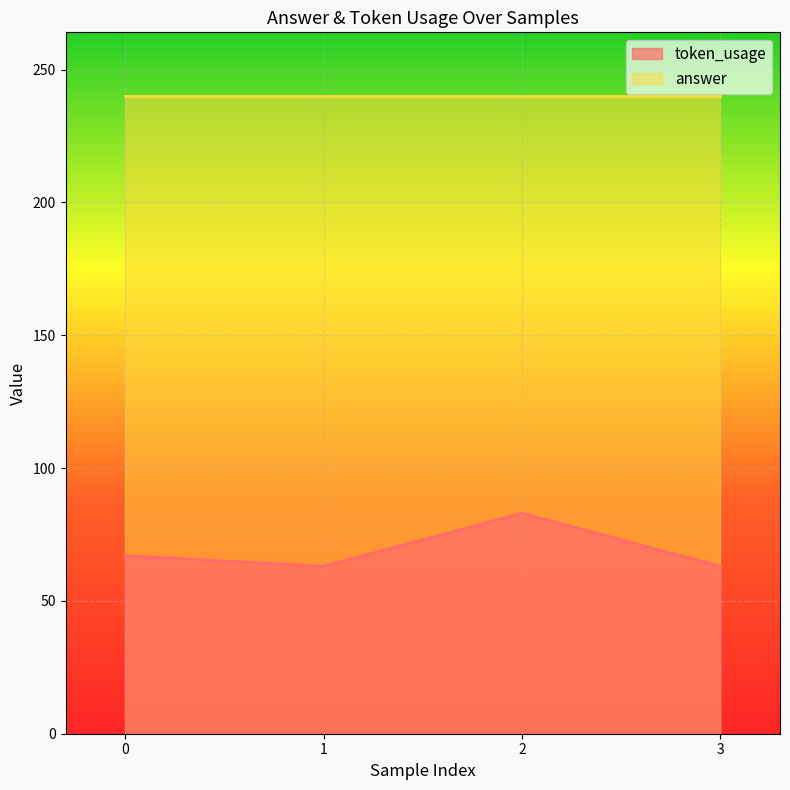

Rank the categories by value from lowest to highest.

1, 3, 0, 2